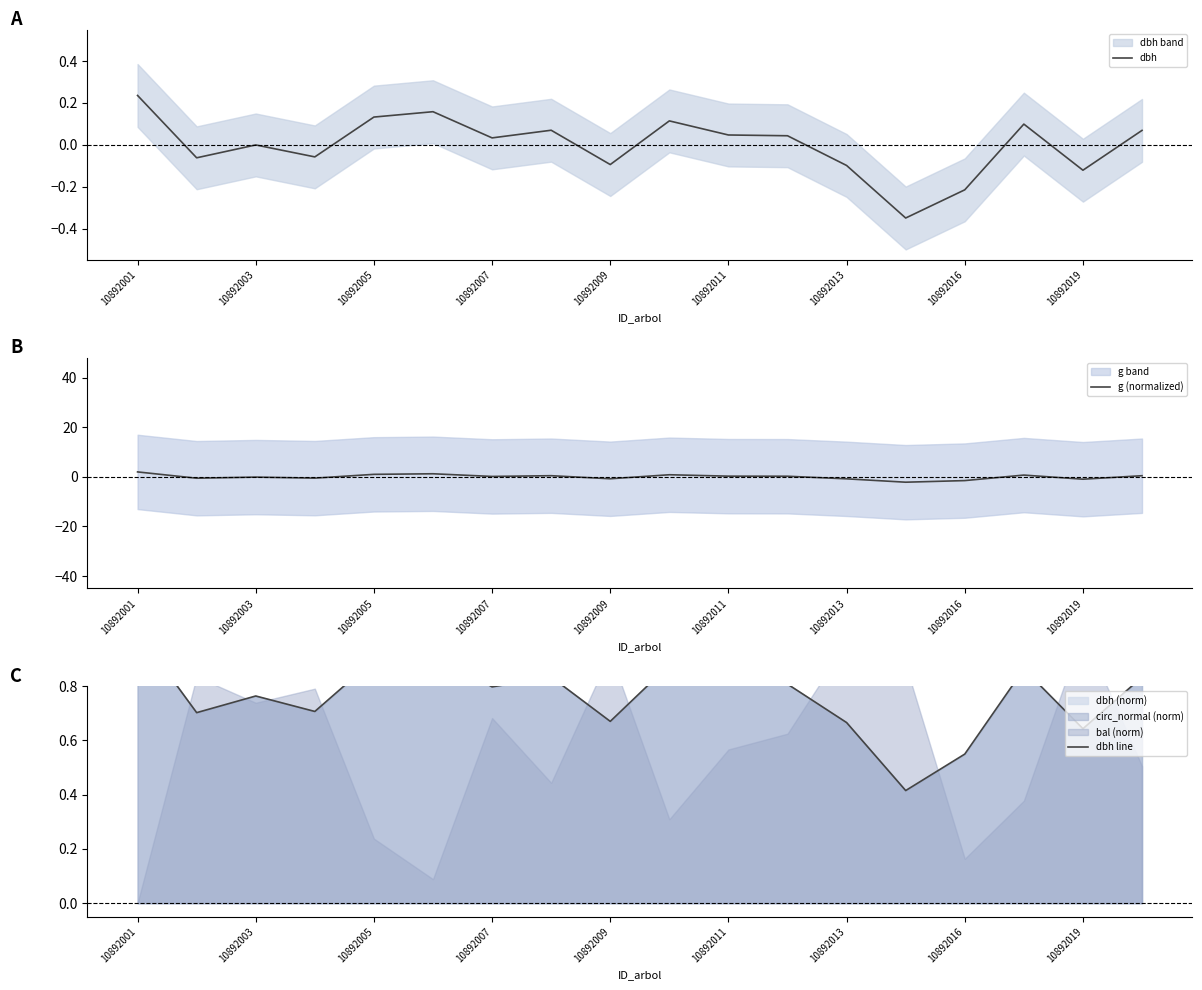

Does the chart have visible grid lines?

No